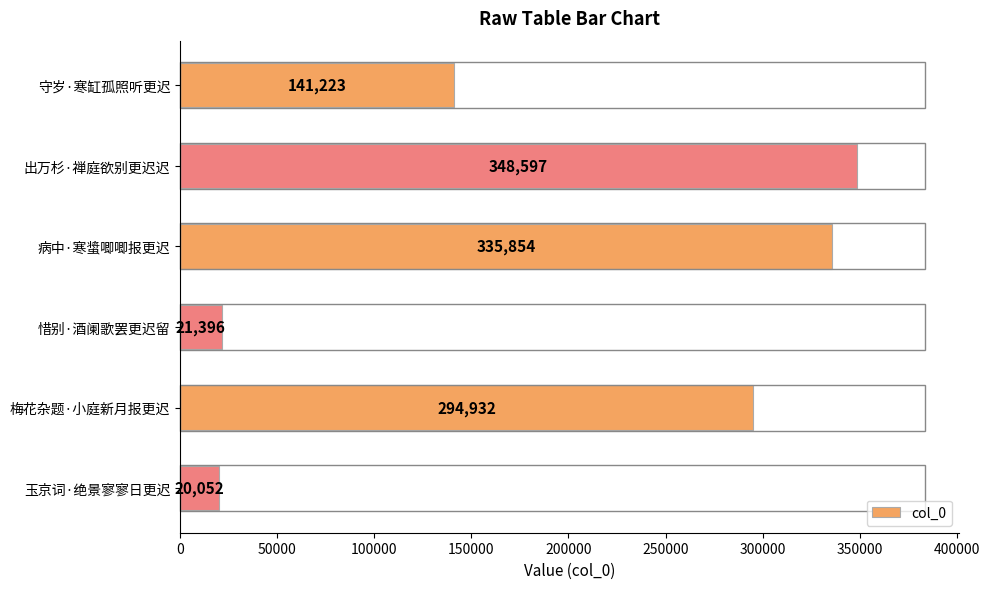

What position from the bottom is 梅花杂题·小庭新月报更迟?

2